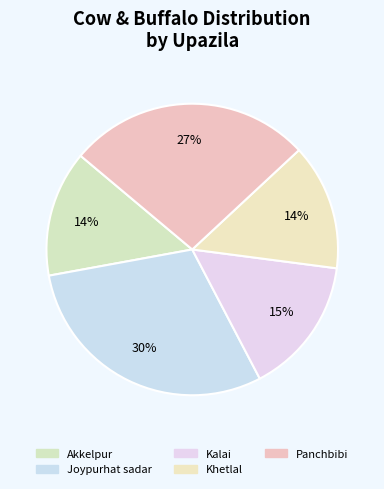

How many slices are in this pie chart?

5